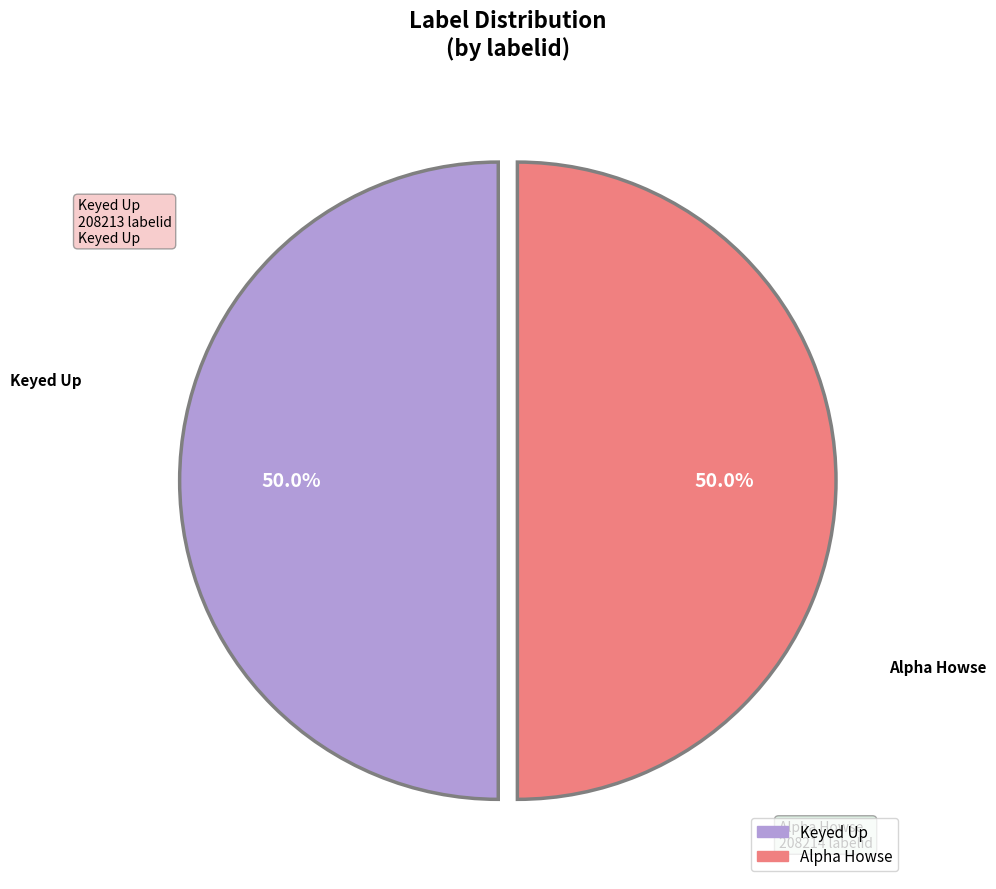

True or false: Keyed Up accounts for 50% of the total.

True